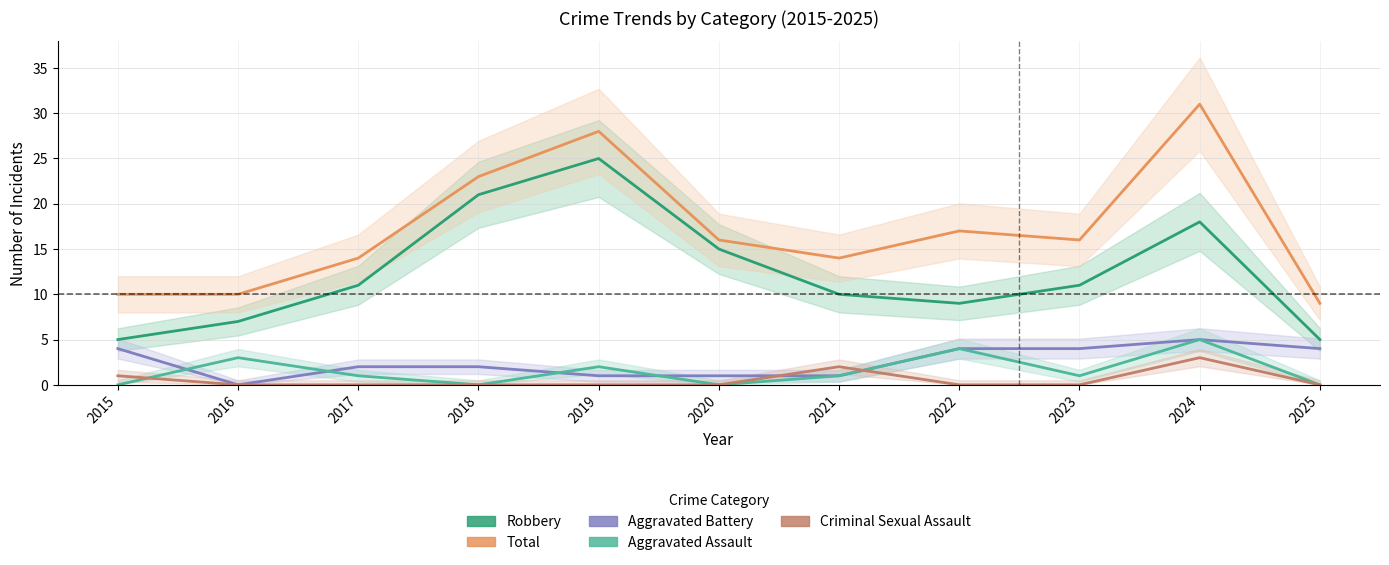

Is this an area chart (filled region under the line)?

No